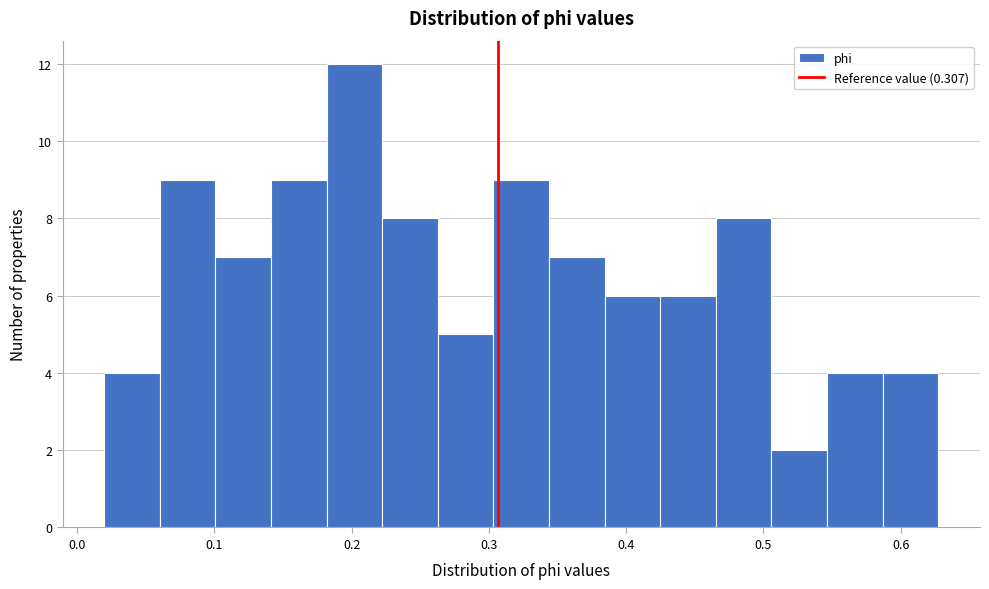

What is the height of the bar covering 0.55 to 0.59 on the x-axis? Neither the bar edges nor the heights are printed on the chart, so give them approximately, as read against the axes.

4